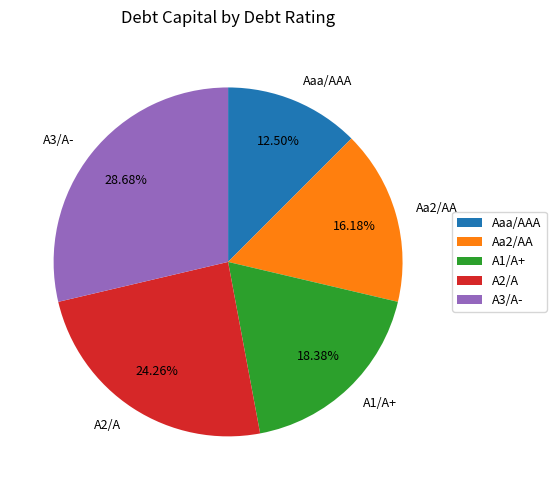

How many slices are in this pie chart?

5